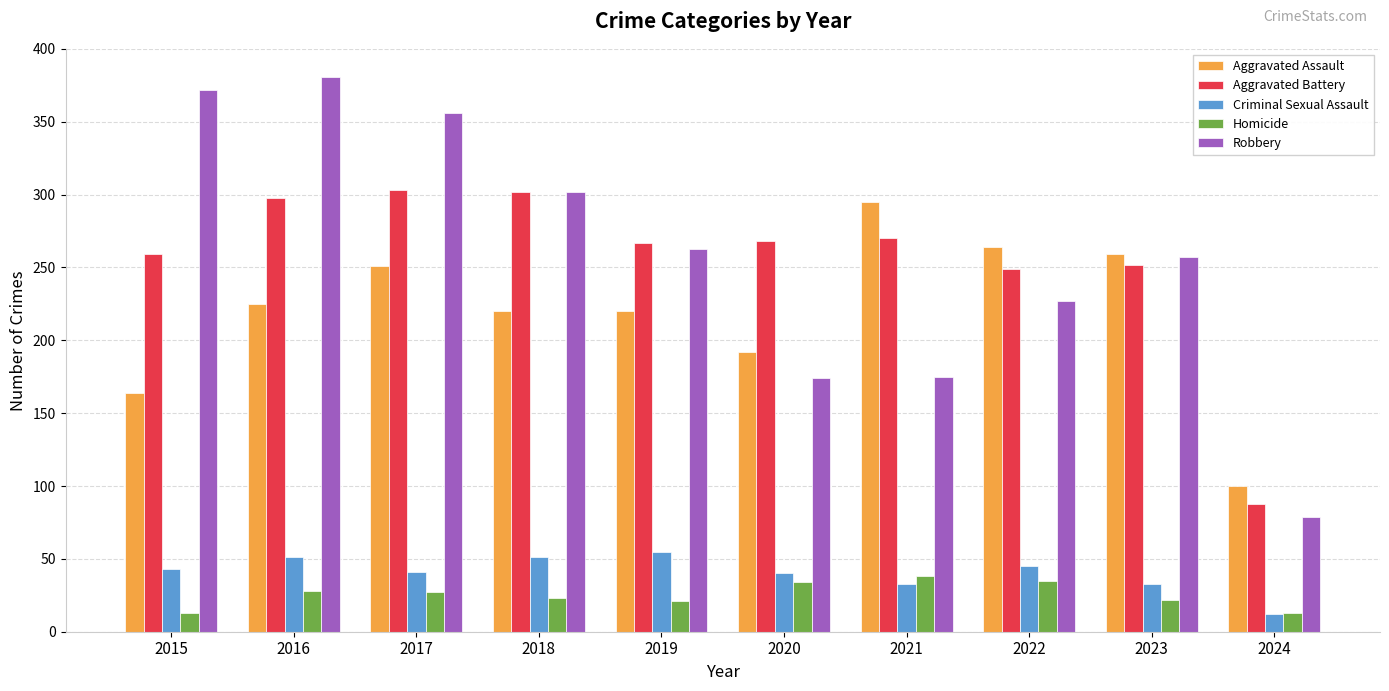

What is the total value across all series at 2018?

898